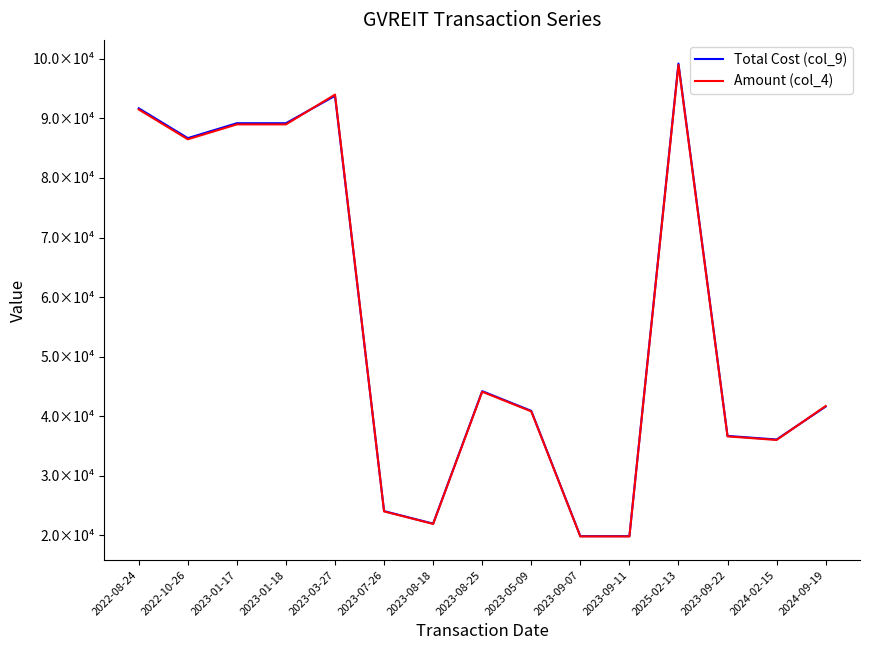

Does the chart have visible grid lines?

No